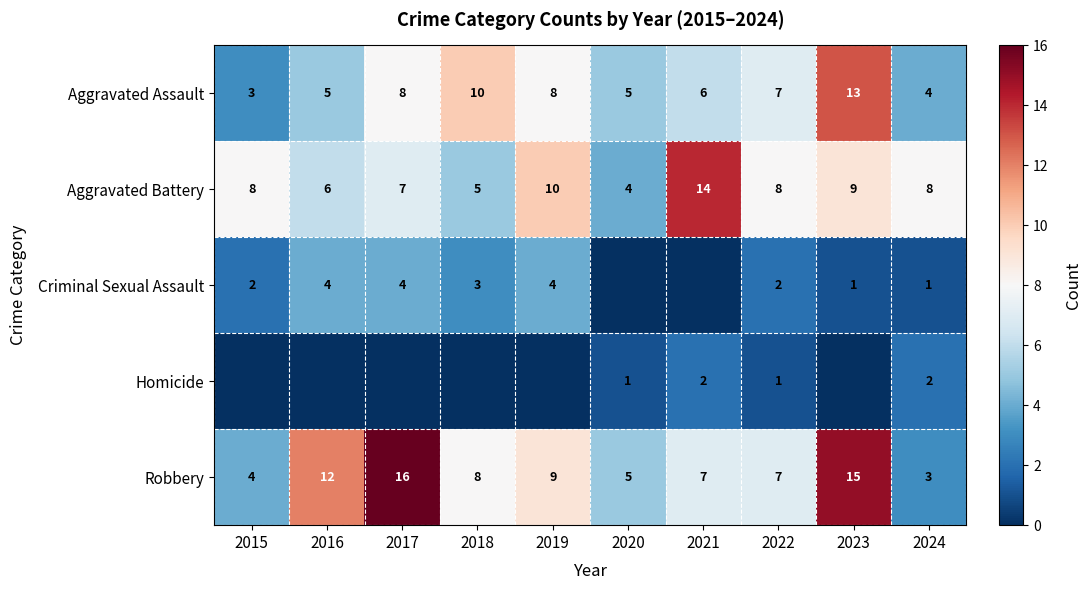

Read the Aggravated Battery value at 2024.

8